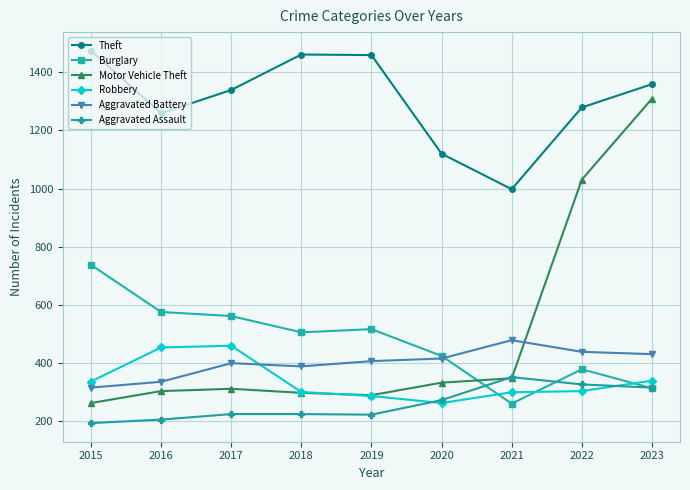

How many lines are shown in the chart?

6